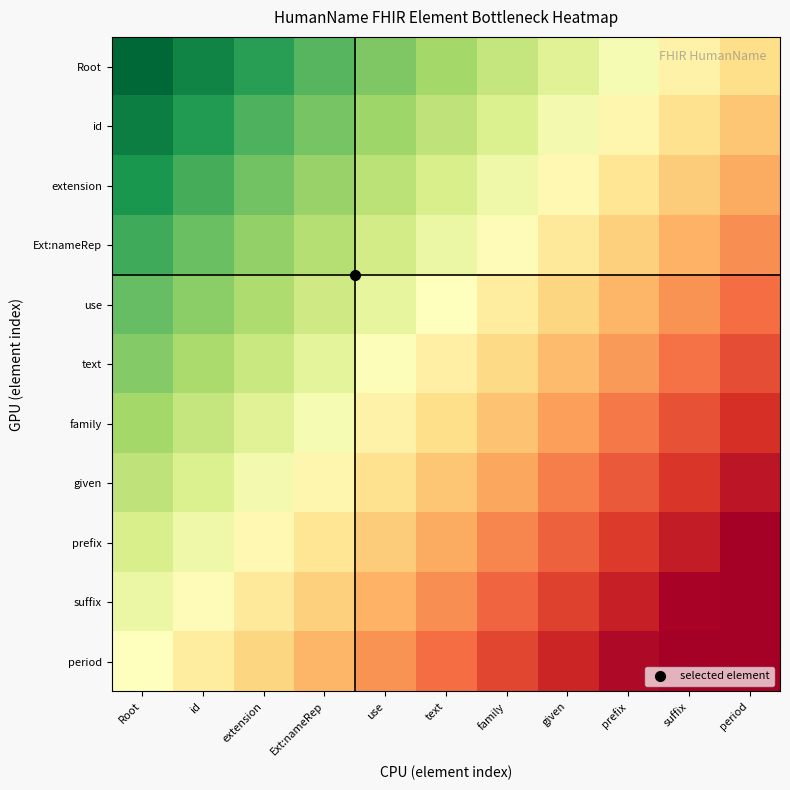

How many data points does each series have?

11